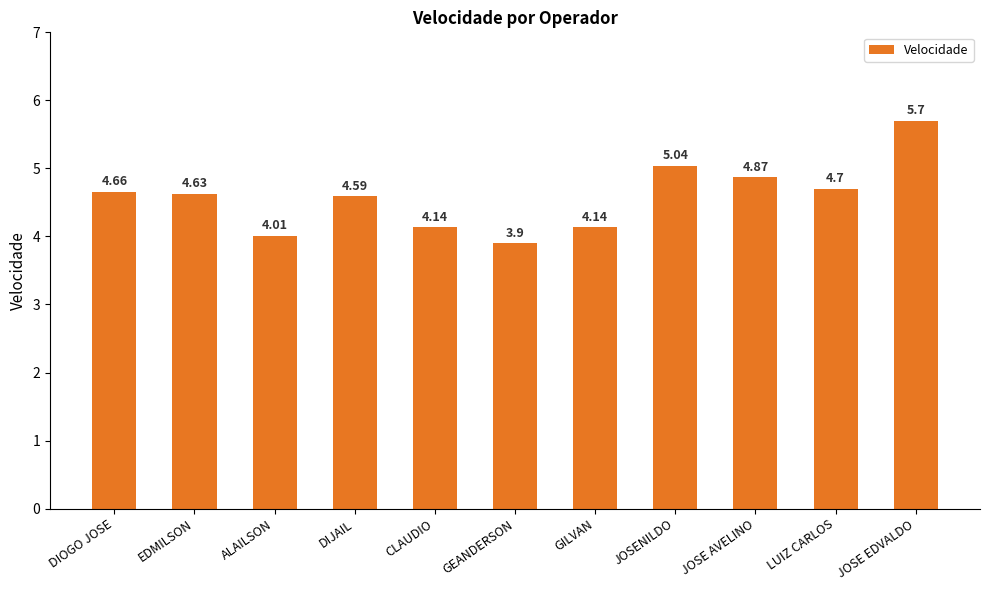

Is it true that the value at LUIZ CARLOS is 1.2?

False